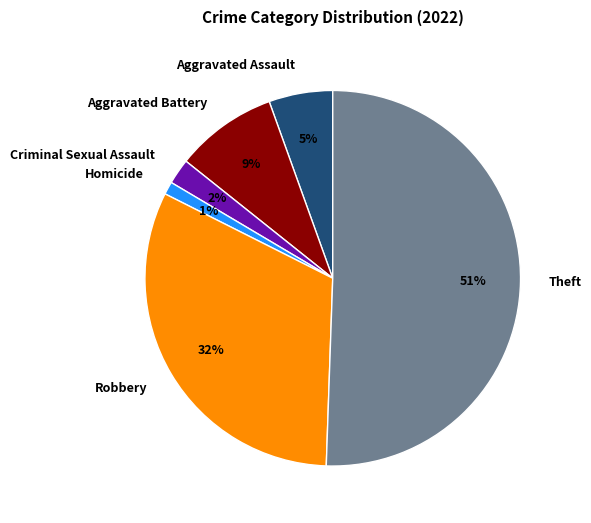

Between Robbery and Theft, which is larger?

Theft